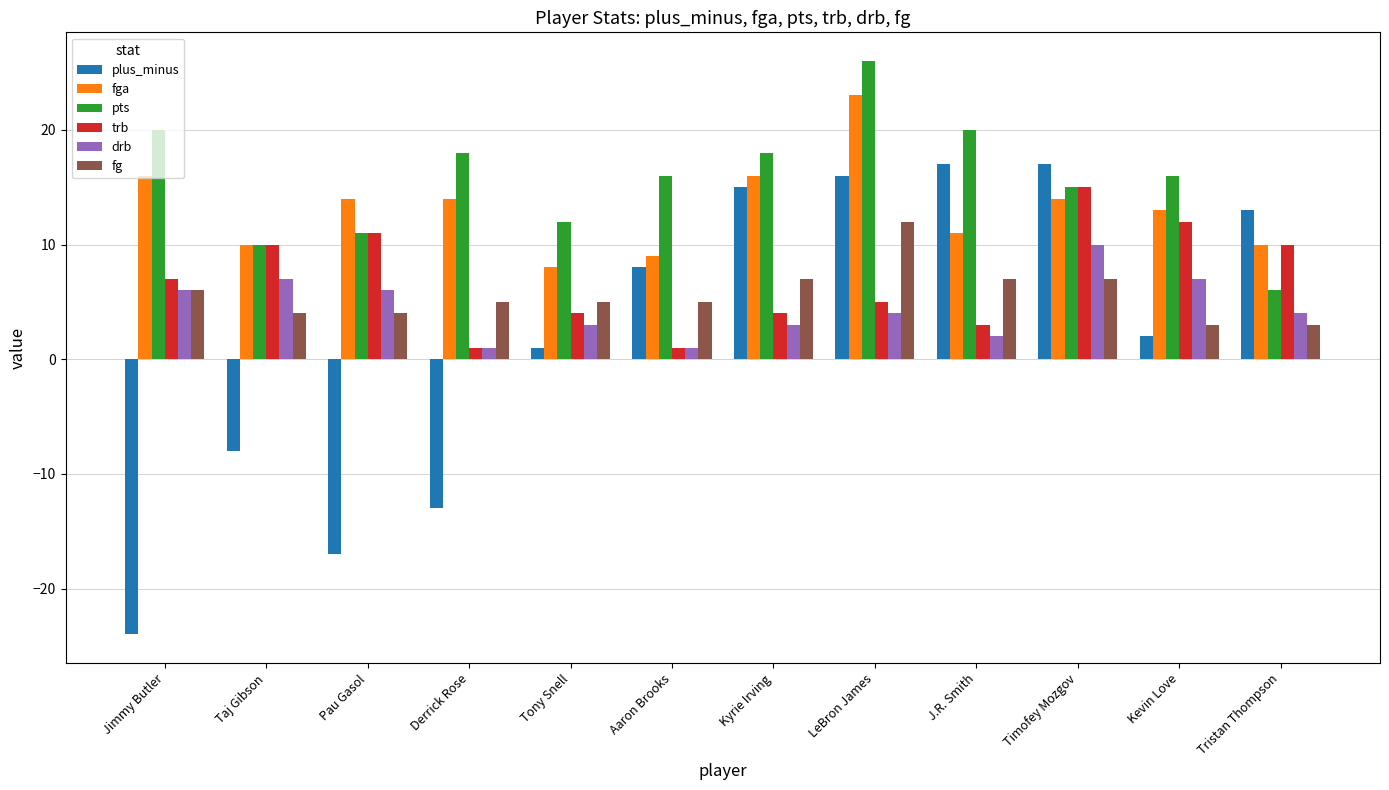

What position from the right is Jimmy Butler?

12